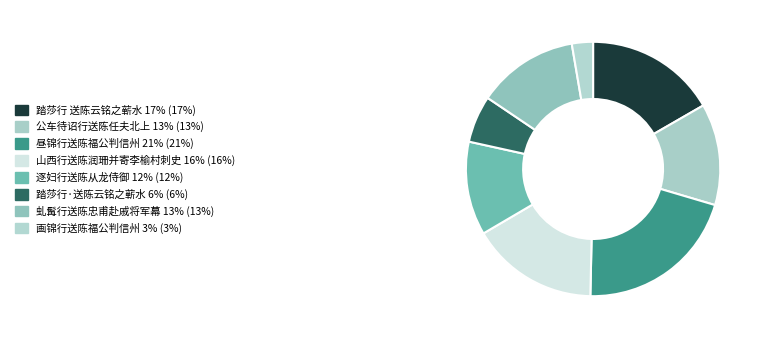

Which has a higher value, 逐妇行送陈从龙侍御 or 山西行送陈润珊并寄李榆村刺史?

山西行送陈润珊并寄李榆村刺史